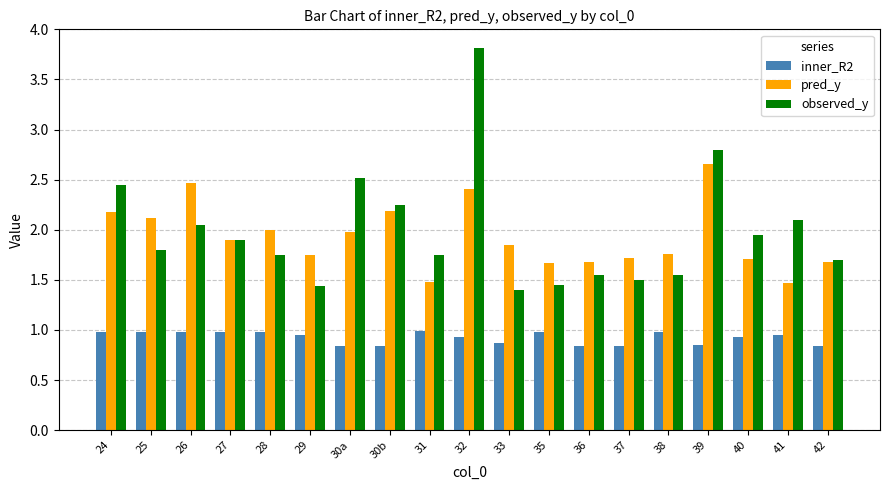

Is it true that observed_y equals 1.9 at 40?

True